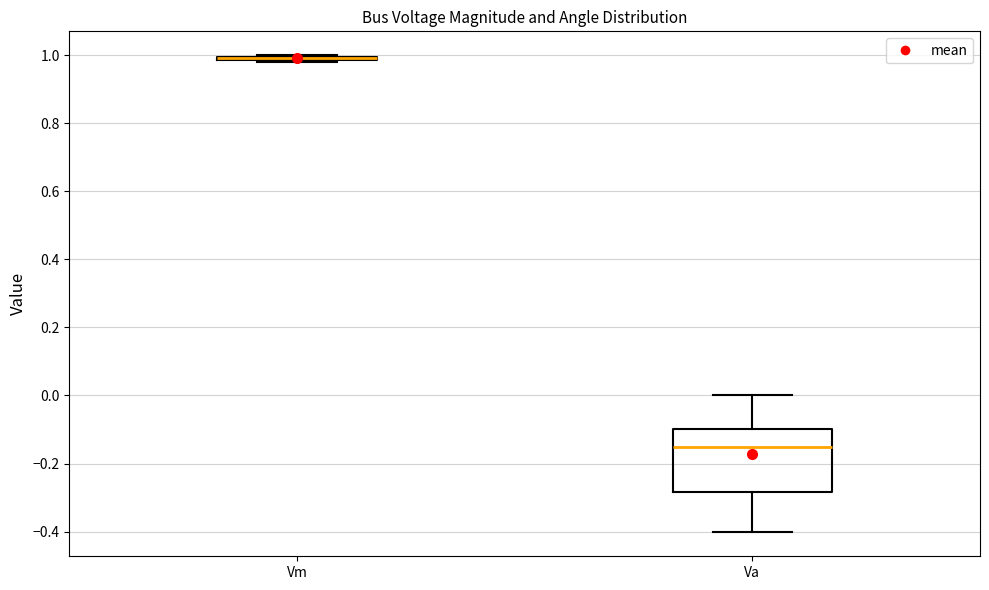

Which box is the tallest, from its lower edge to its upper edge?

Va